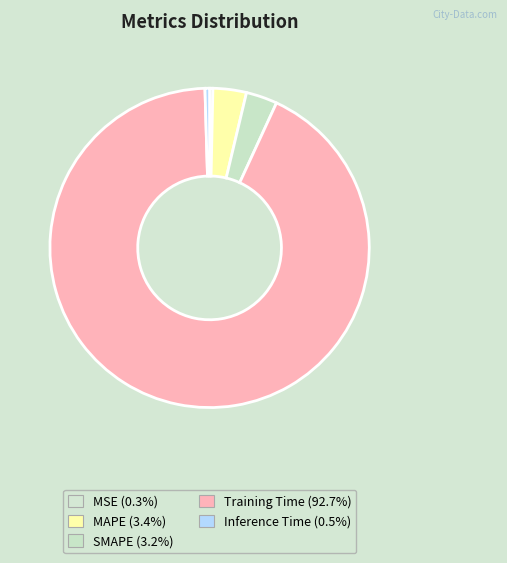

How many segments does this pie chart have?

5